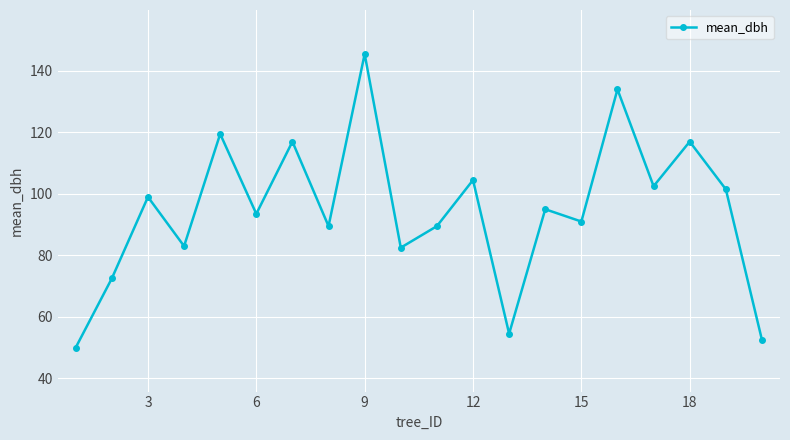

Count the number of data series in this chart.

1